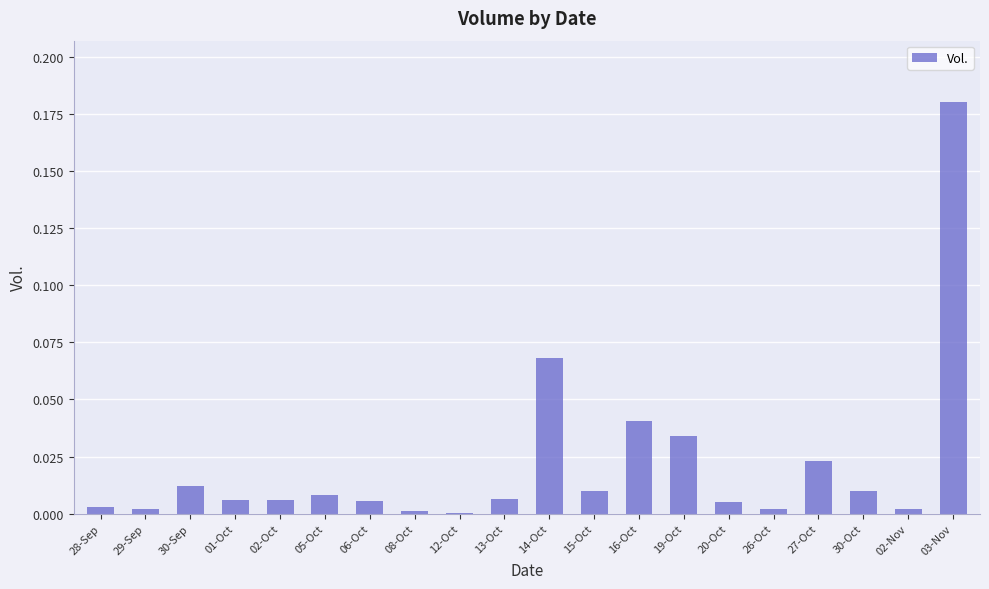

Which has a higher value, 30-Oct or 28-Sep?

30-Oct